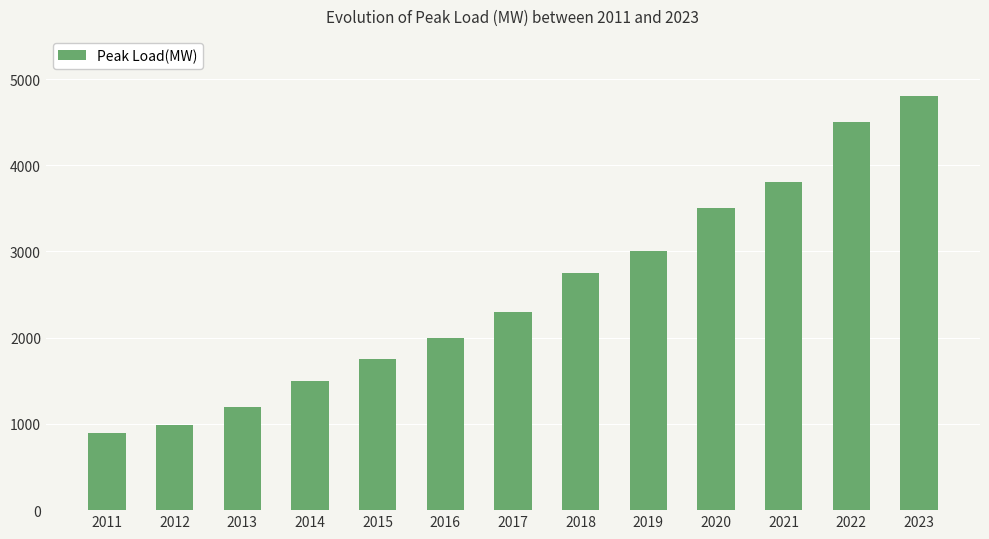

Which has a higher value, 2017 or 2021?

2021